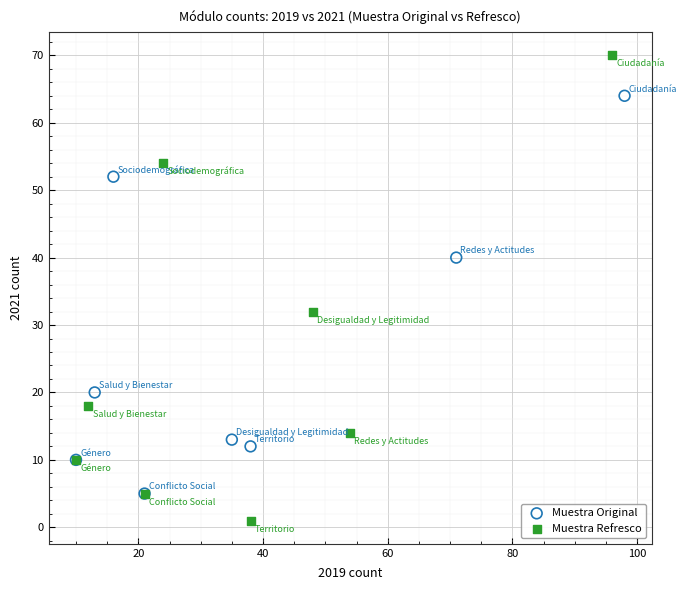

Which series contains the highest Y value?

Muestra Refresco